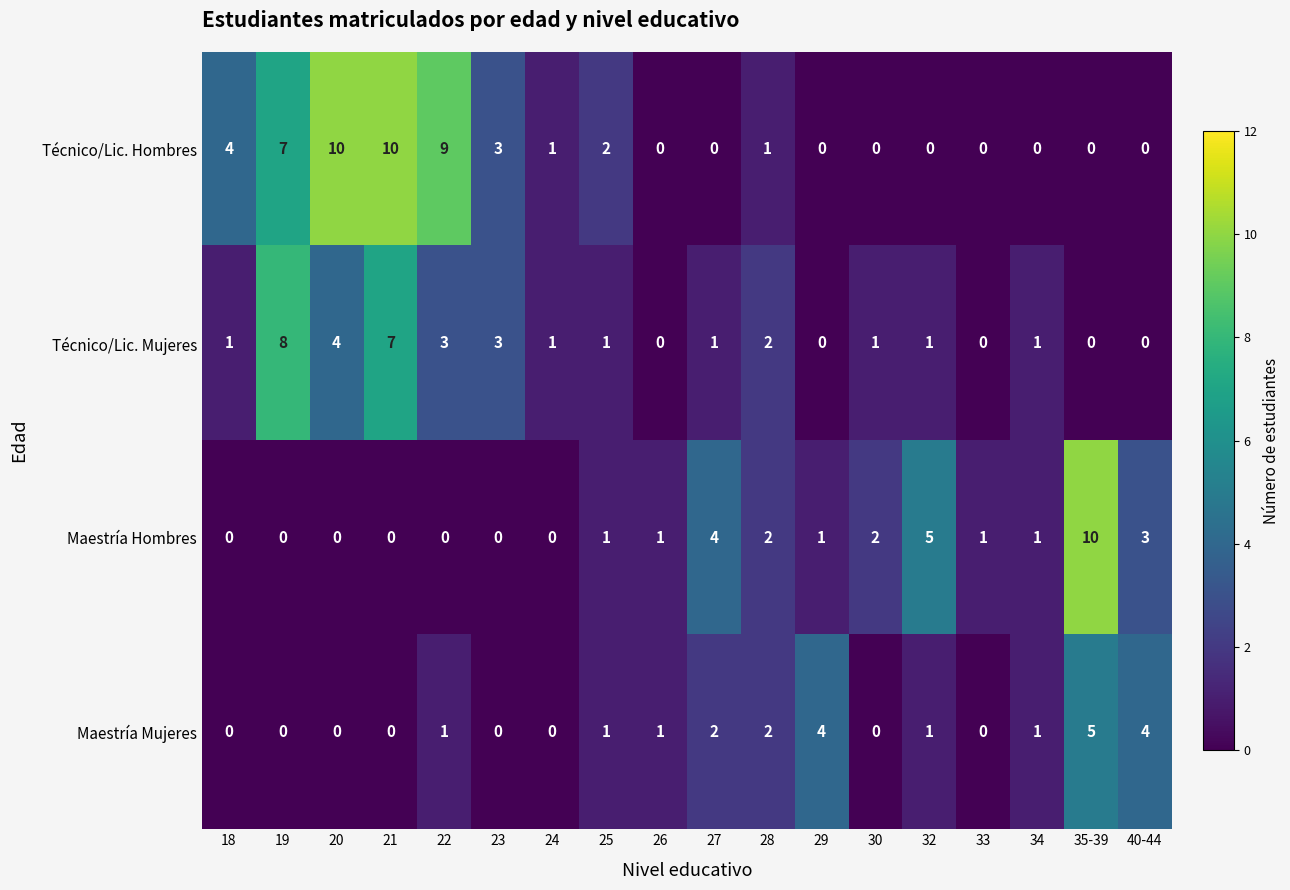

What is the sum of all Técnico/Lic. Mujeres values?

34